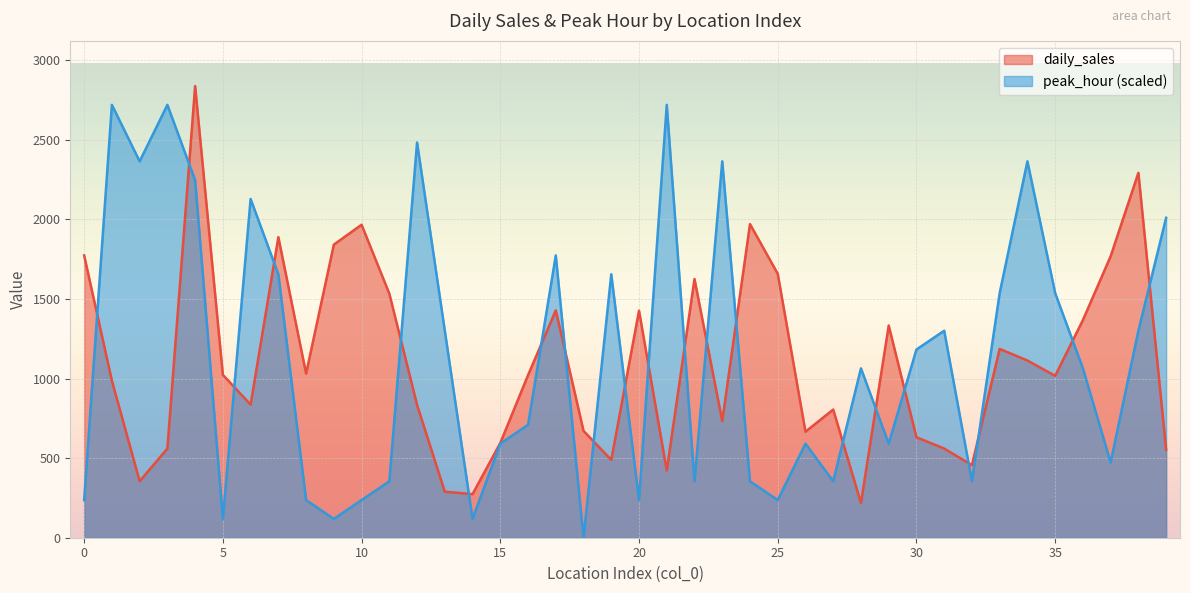

What is the sum of the peak_hour values at 3 and 35?

4255.5